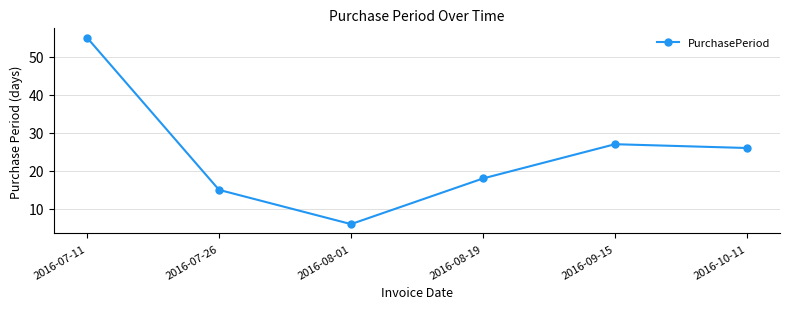

Where does the data first go above 26?

2016-07-11